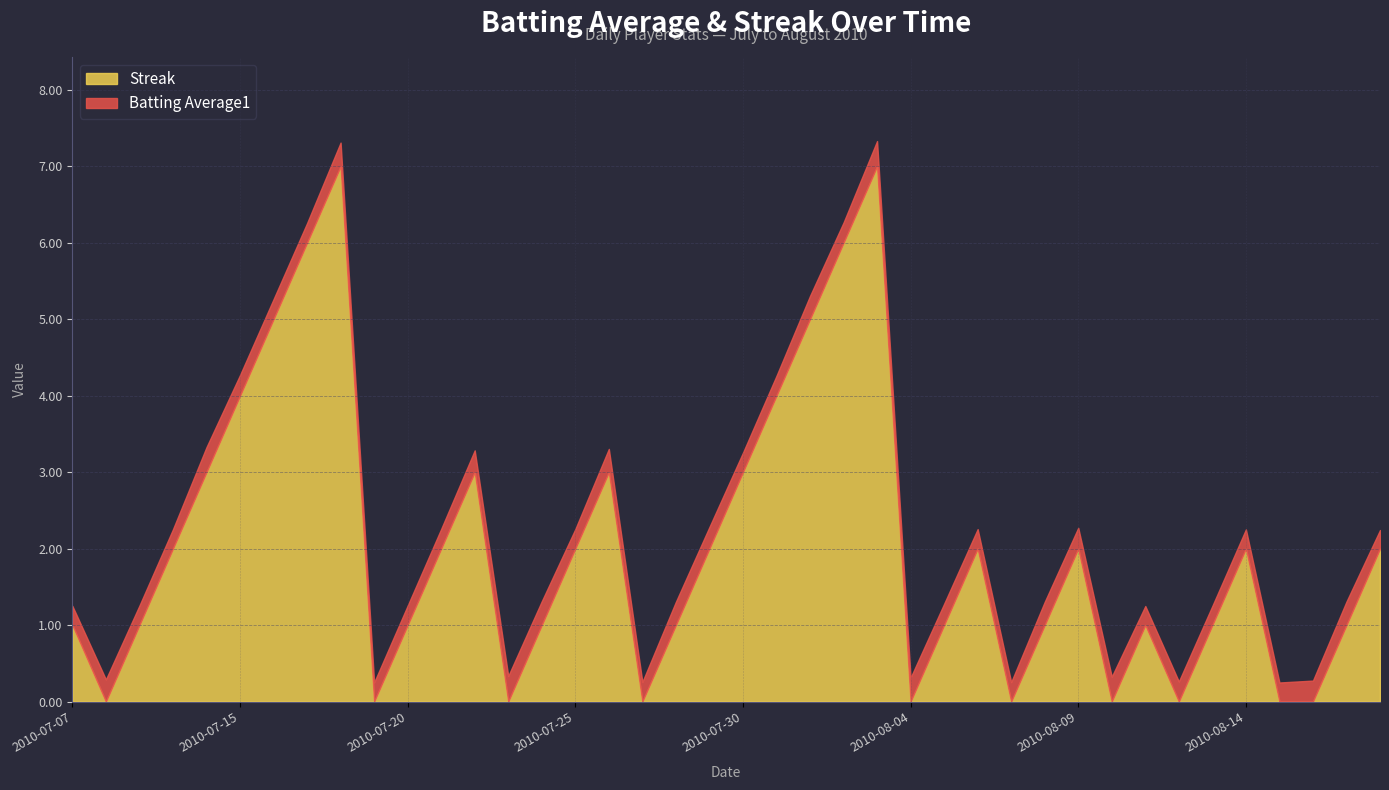

What is the highest value of the Streak series?

7.0